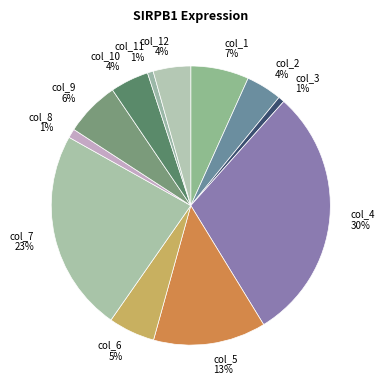

Which has a higher value, col_1 or col_4?

col_4